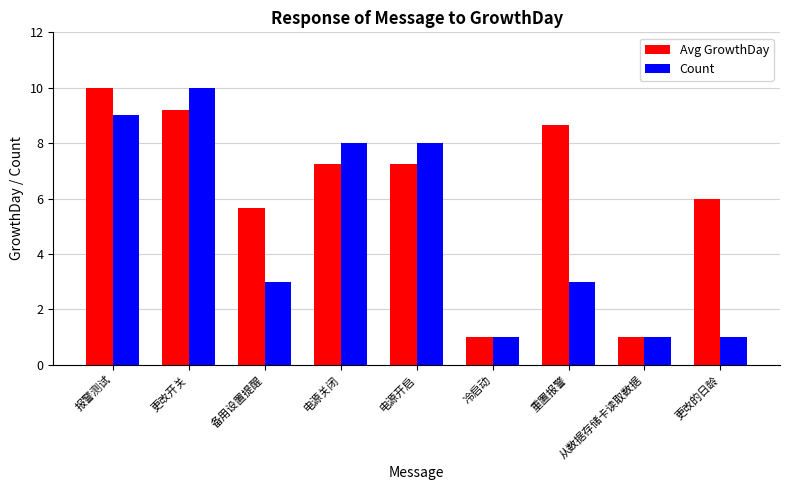

What is the label of the 4th bar from the right?

冷启动